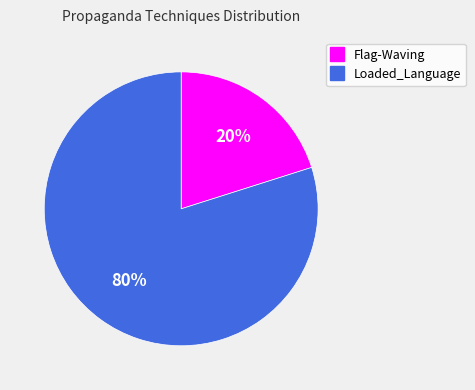

How many slices are in this pie chart?

2